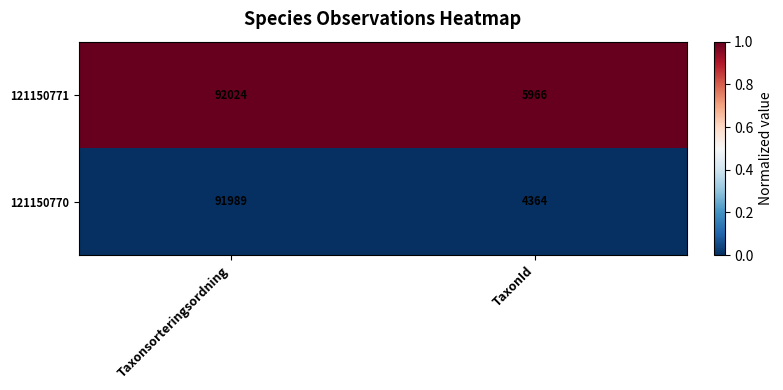

At which label is 121150770 closest to 48176?

TaxonId